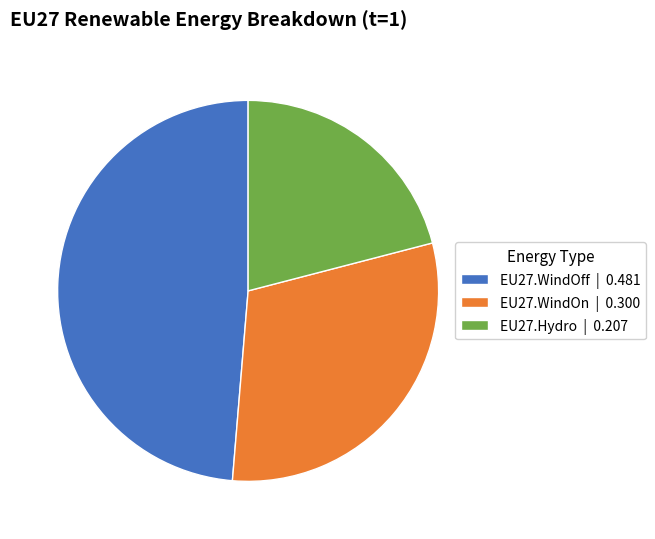

The EU27.WindOff slice represents 41% of the pie. True or false?

False